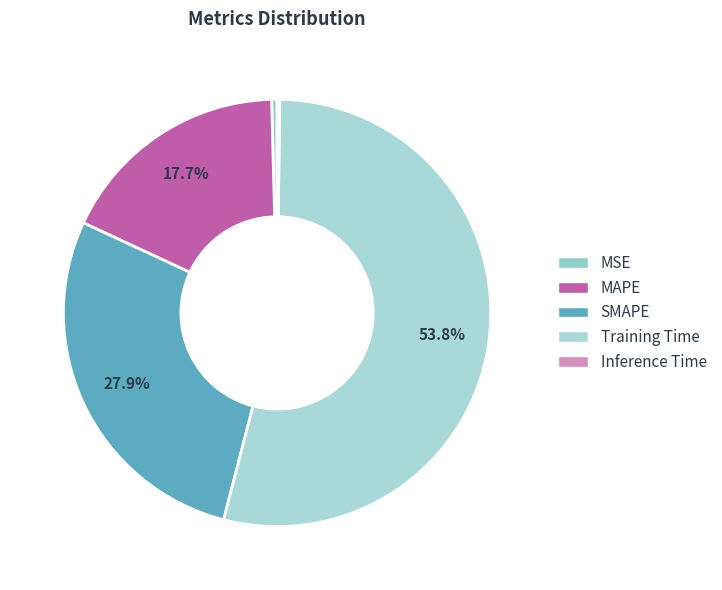

How much of the chart is everything except Inference Time?

99.8%